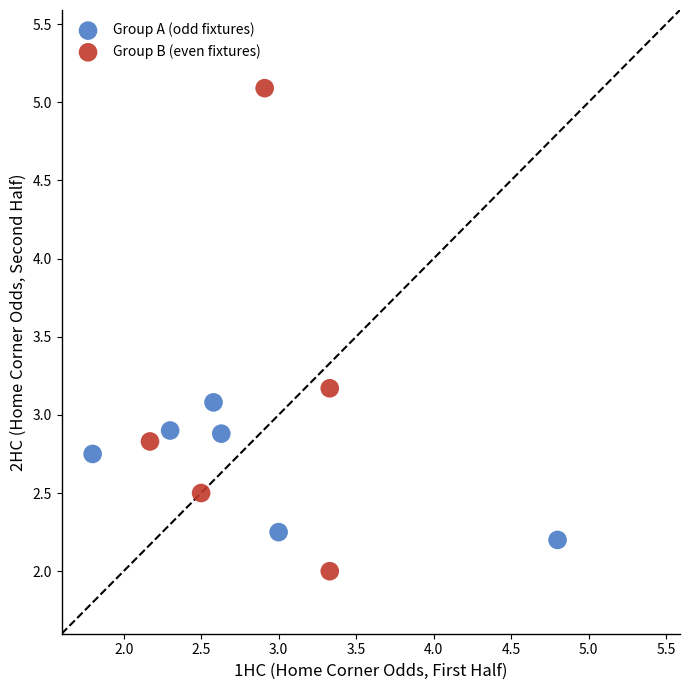

What are all the series names shown in the legend?

Group A (odd fixtures), Group B (even fixtures)